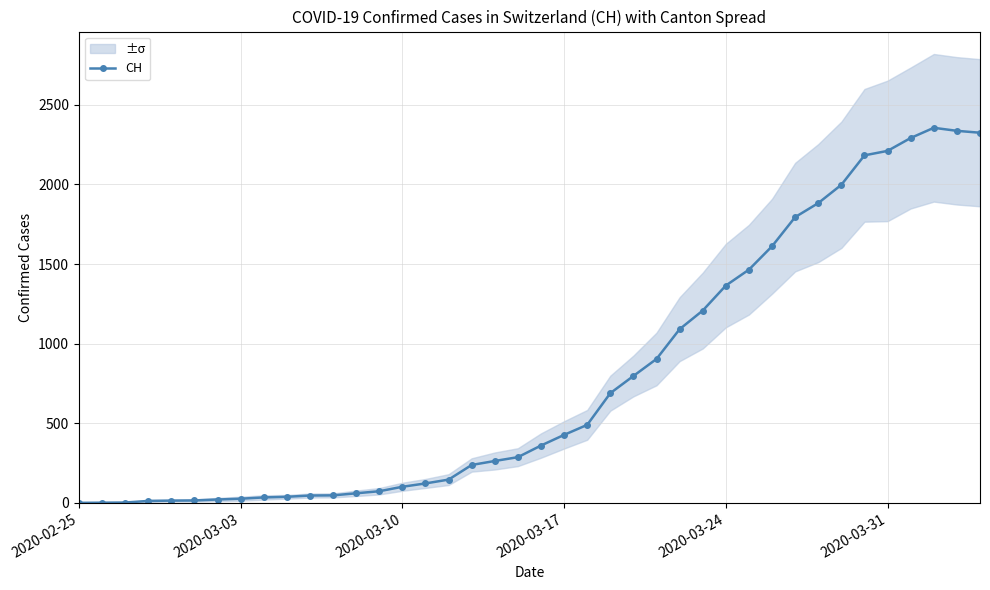

True or false: CH has more than 0 points higher than both neighbors.

True